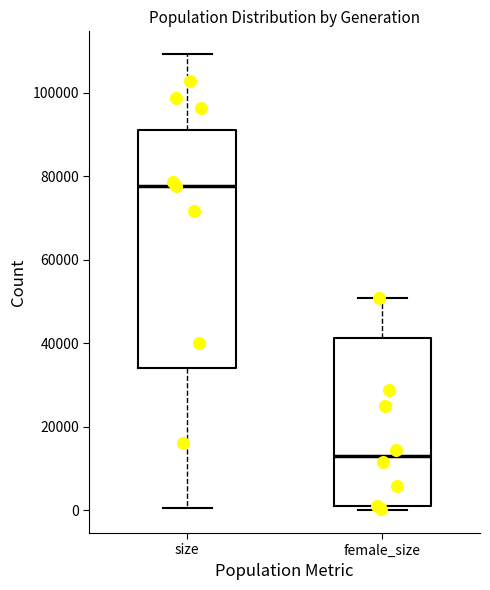

Which box is the tallest, from its lower edge to its upper edge?

size